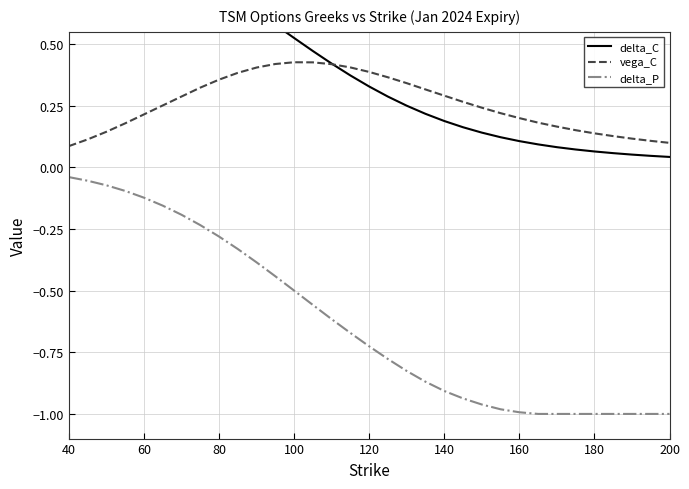

True or false: vega_C and delta_P cross at least once.

False